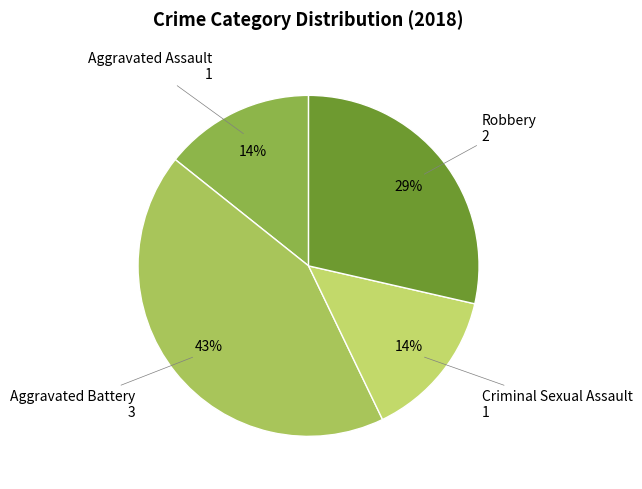

How many segments does this pie chart have?

4